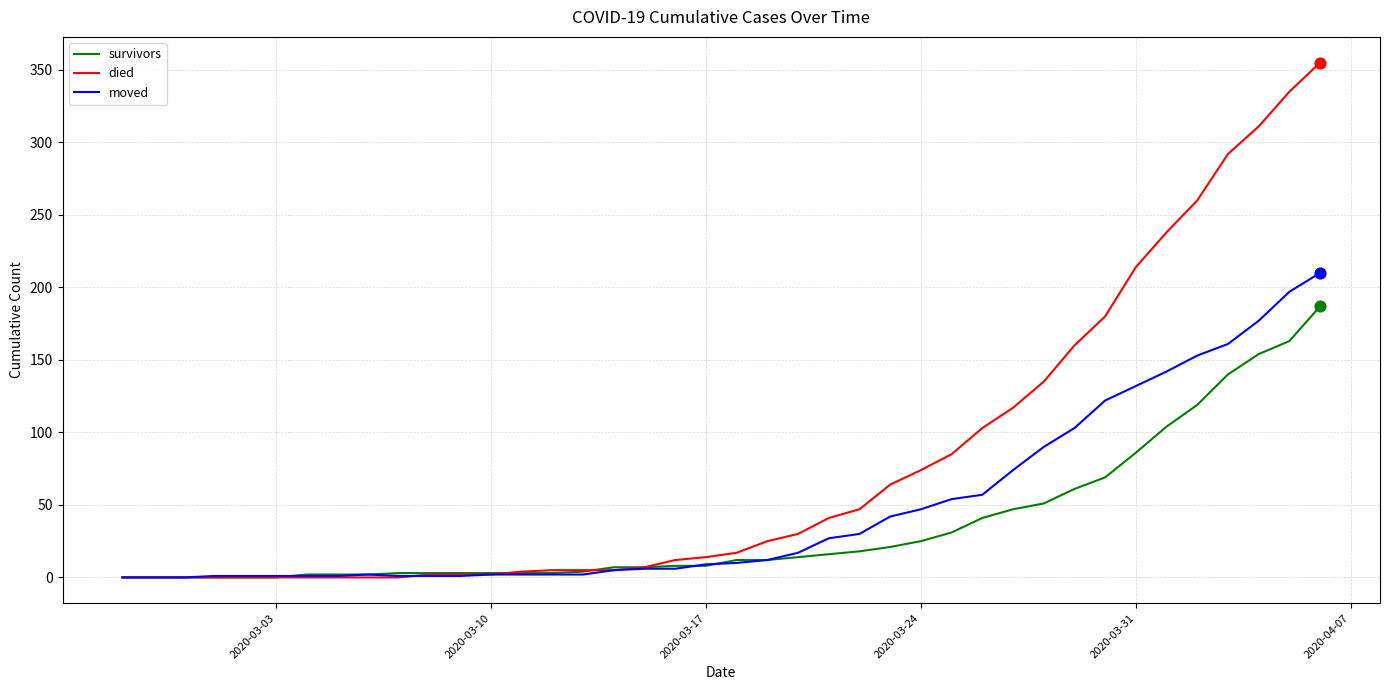

What are all the series names shown in the legend?

survivors, died, moved